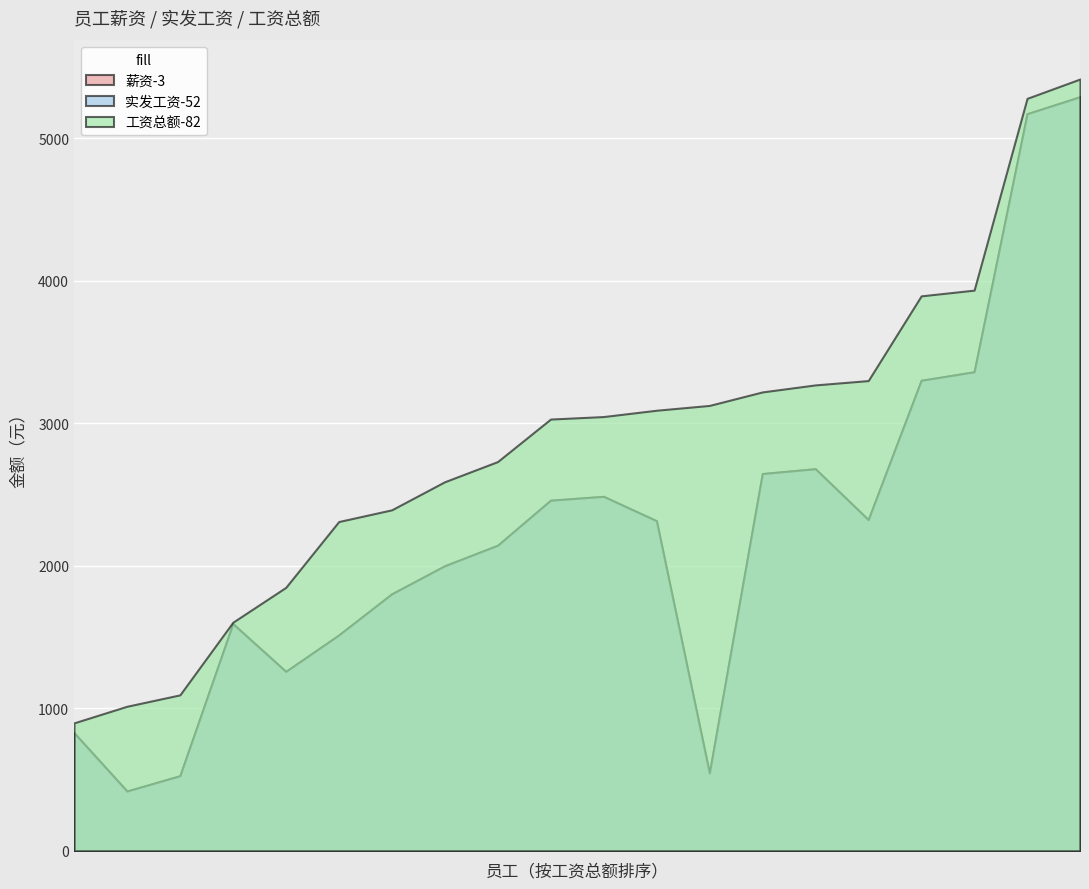

Which series has the largest total across all categories?

工资总额-82